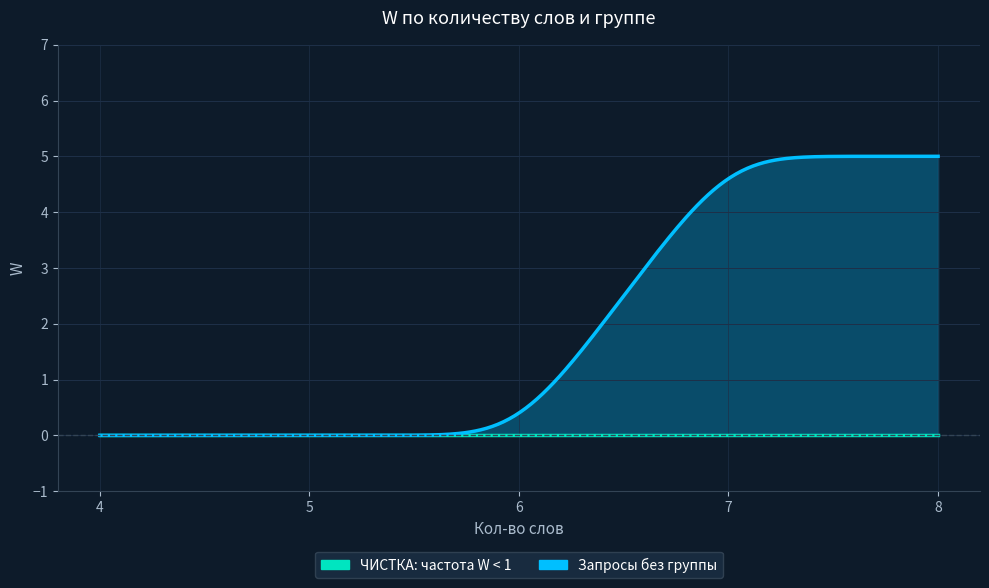

True or false: Запросы без группы and ЧИСТКА: частота W < 1 intersect in this chart.

False